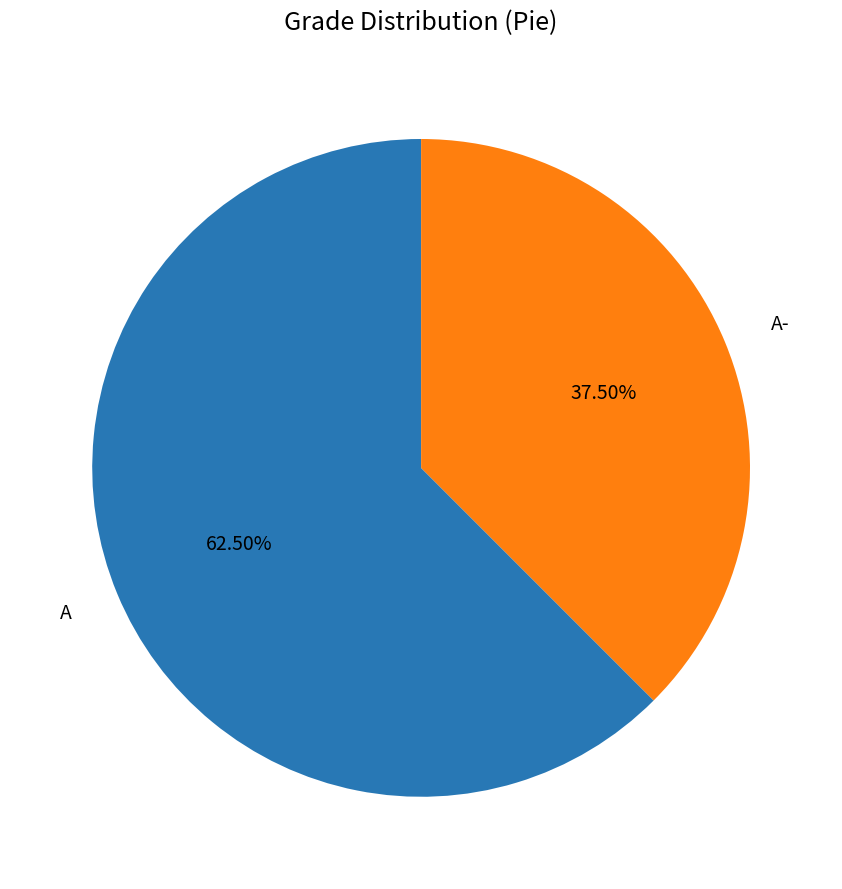

What is the smallest slice in the pie chart?

A-